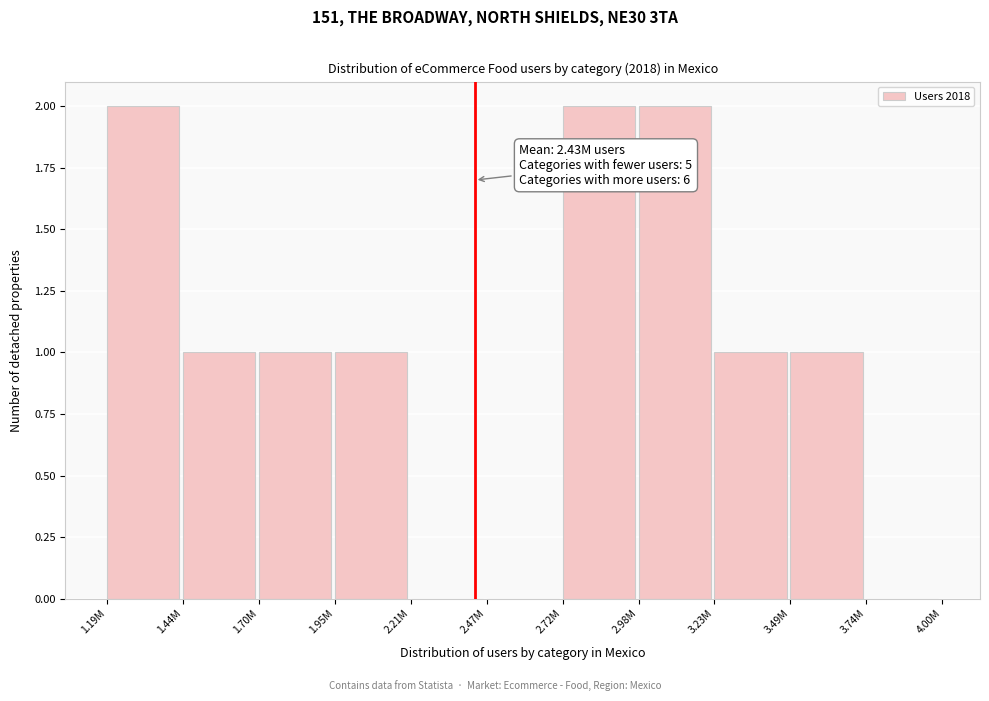

Reading right to left, what are all the values shown in this chart?

3.74M=0	3.49M=1	3.23M=1	2.98M=2	2.72M=2	2.47M=0	2.21M=0	1.95M=1	1.70M=1	1.44M=1	1.19M=2